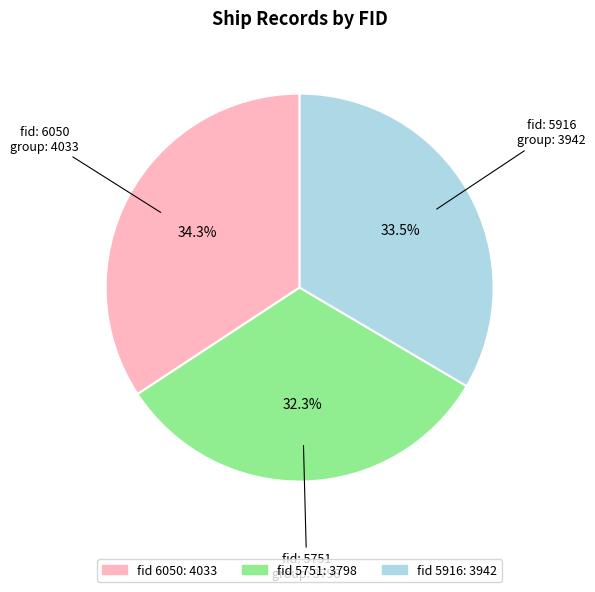

How many segments does this pie chart have?

3